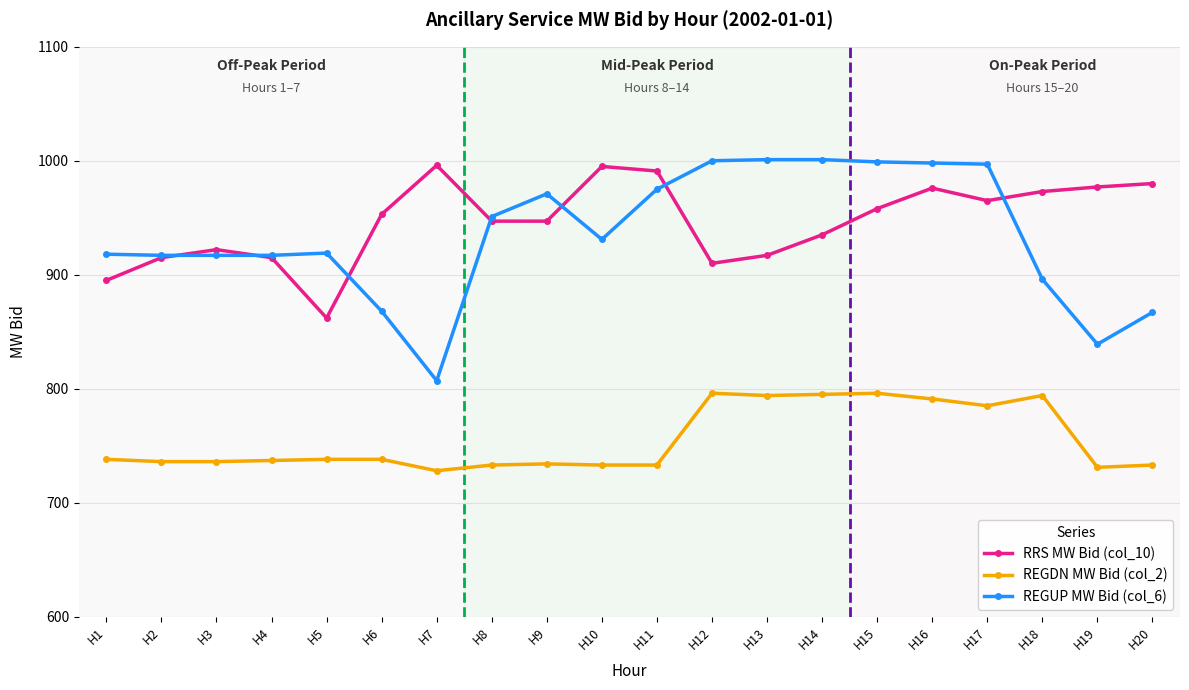

What is the highest value of the REGDN MW Bid (col_2) series?

796